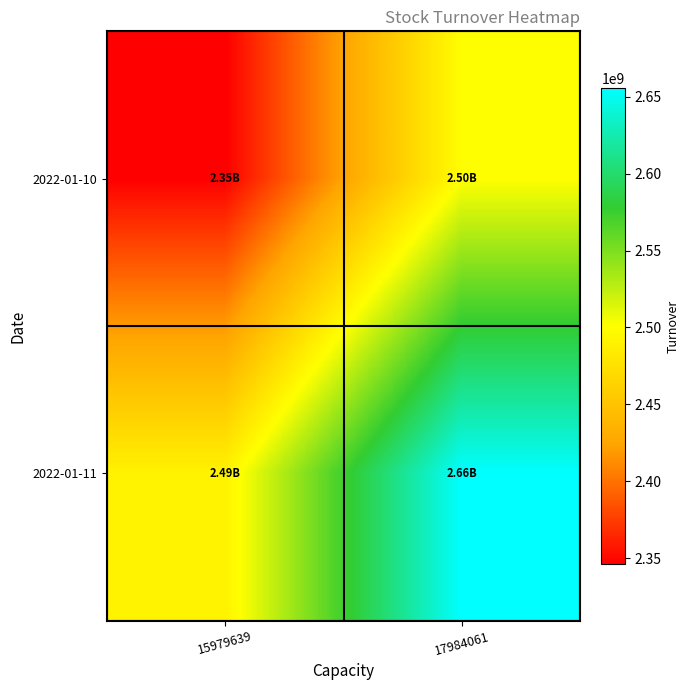

What is the minimum value shown in the chart?

2346043879